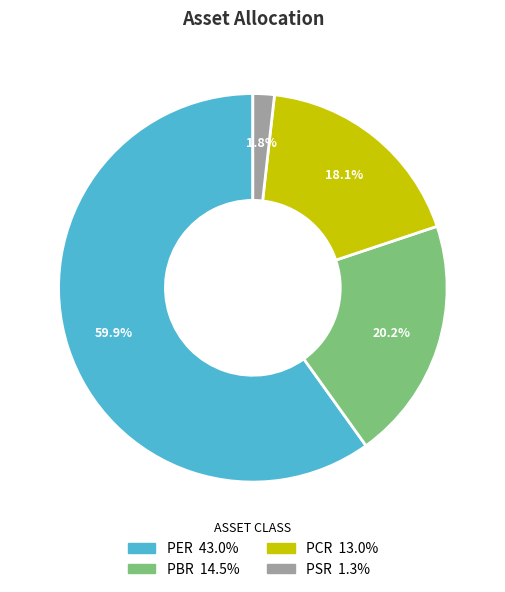

The PER slice represents 60% of the pie. True or false?

True